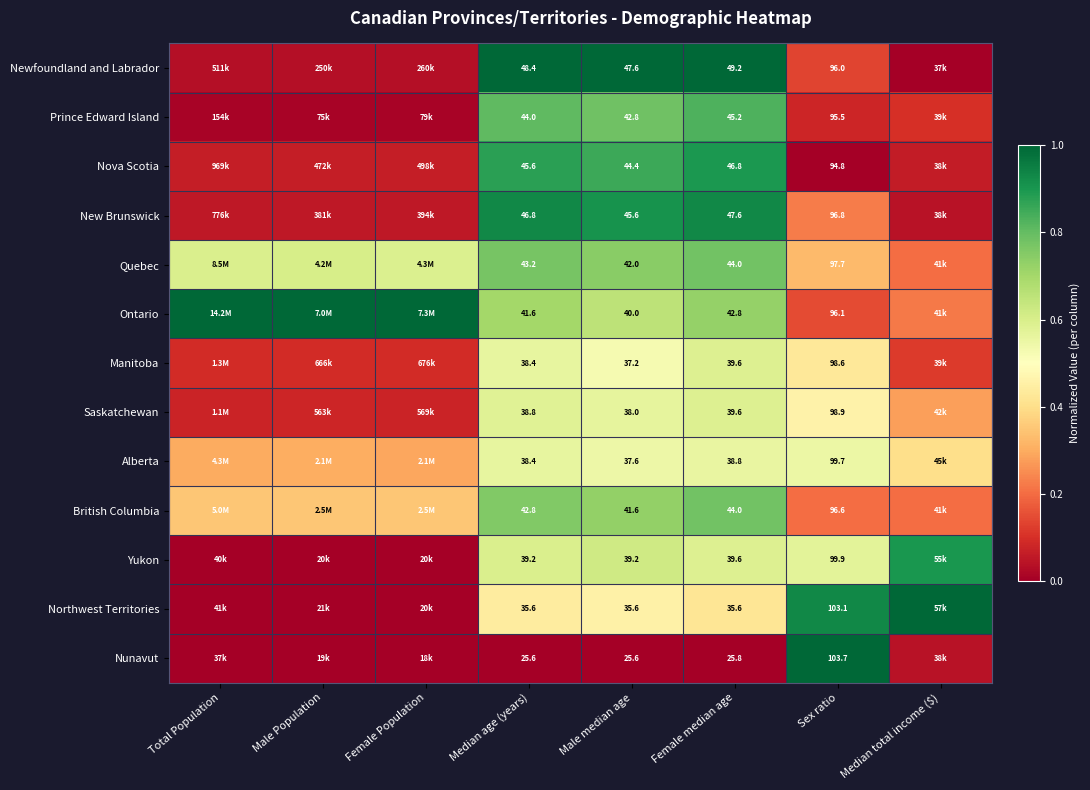

Is the value of Newfoundland and Labrador at Sex ratio greater than the value of Quebec at Female median age?

Yes